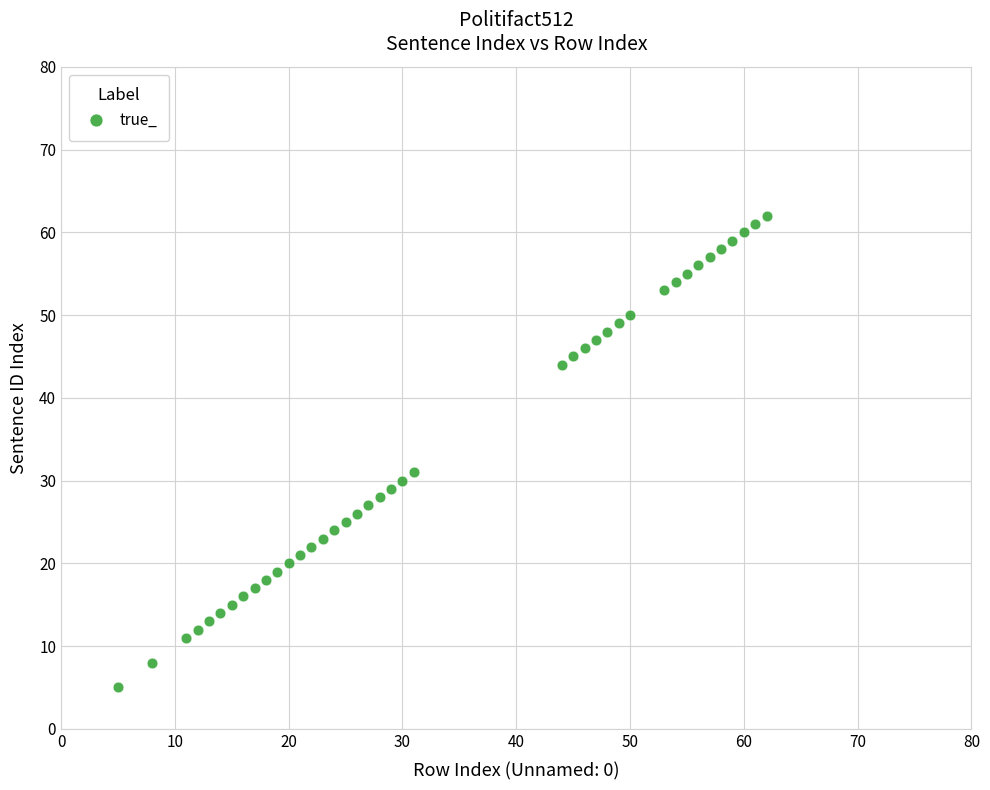

What Y value in the scatter plot is closest to 33?

31